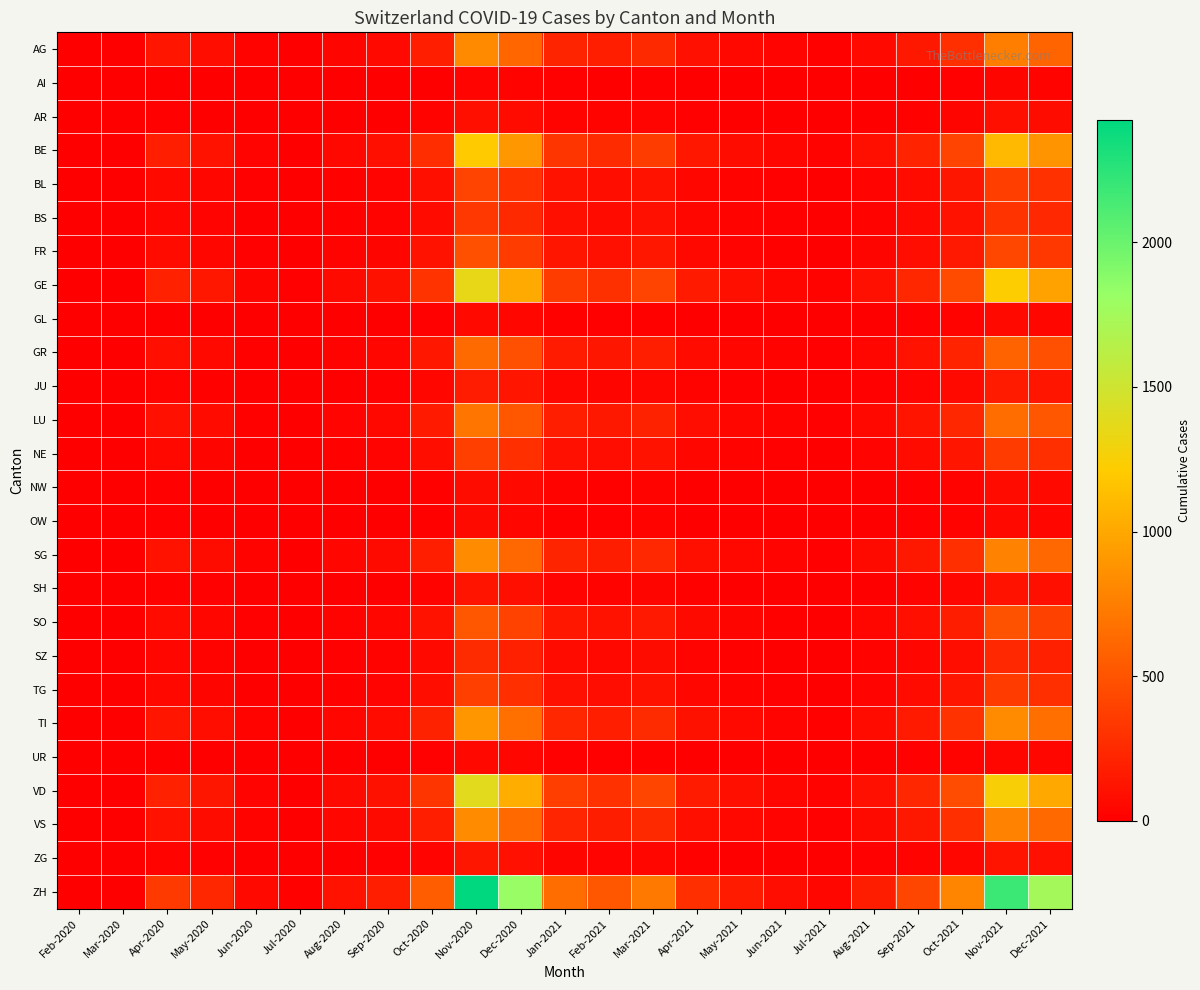

At how many categories does at least one series exceed 216?

13